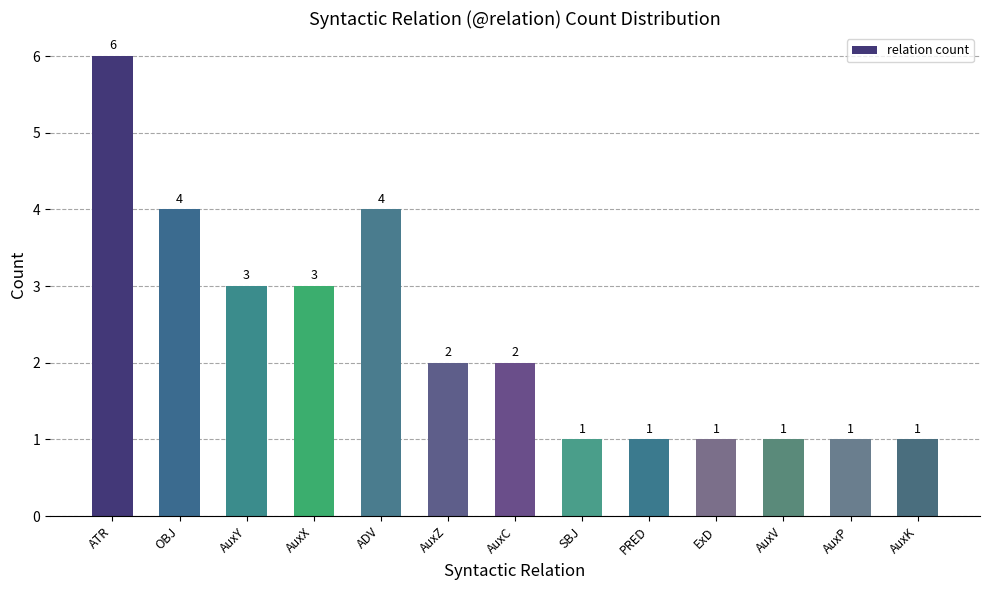

Is it true that the value at ExD is 1?

True